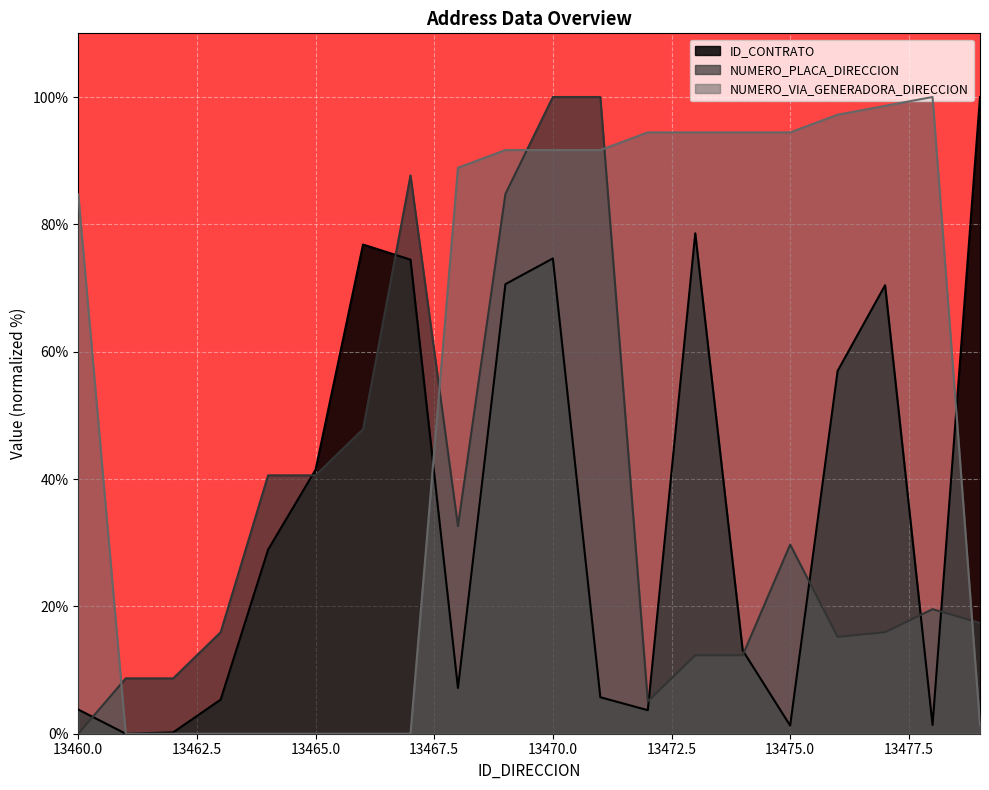

Which series has the largest total across all categories?

NUMERO_VIA_GENERADORA_DIRECCION